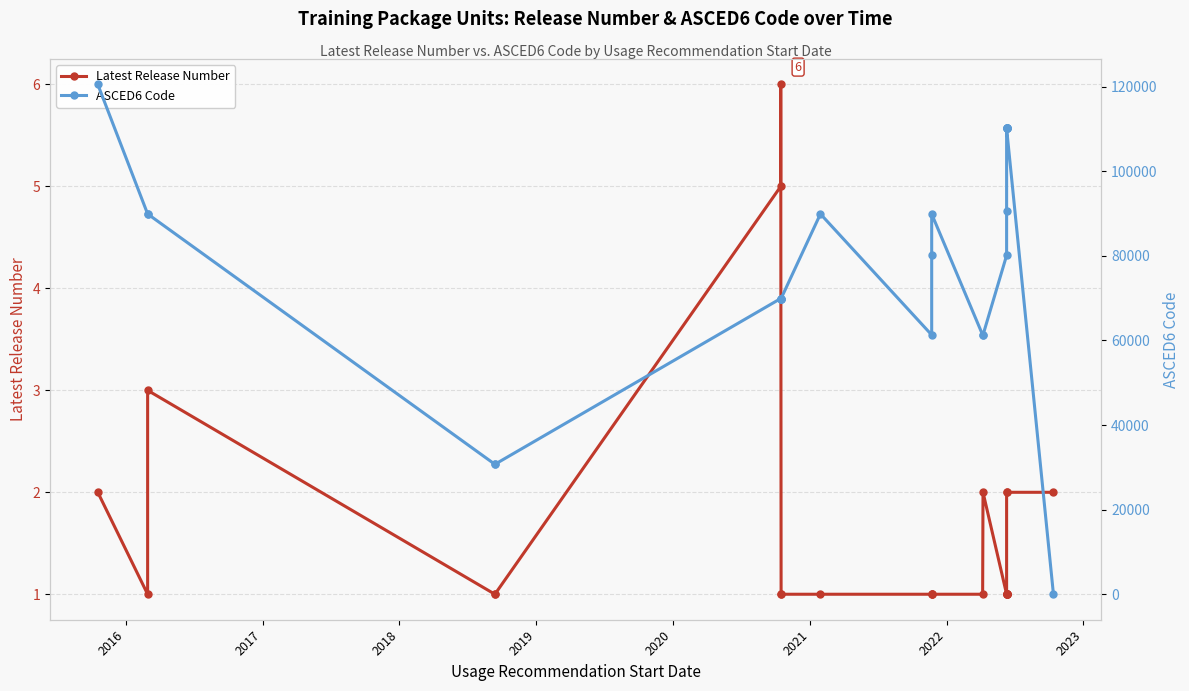

Which series has the widest spread of values?

ASCED6 Code